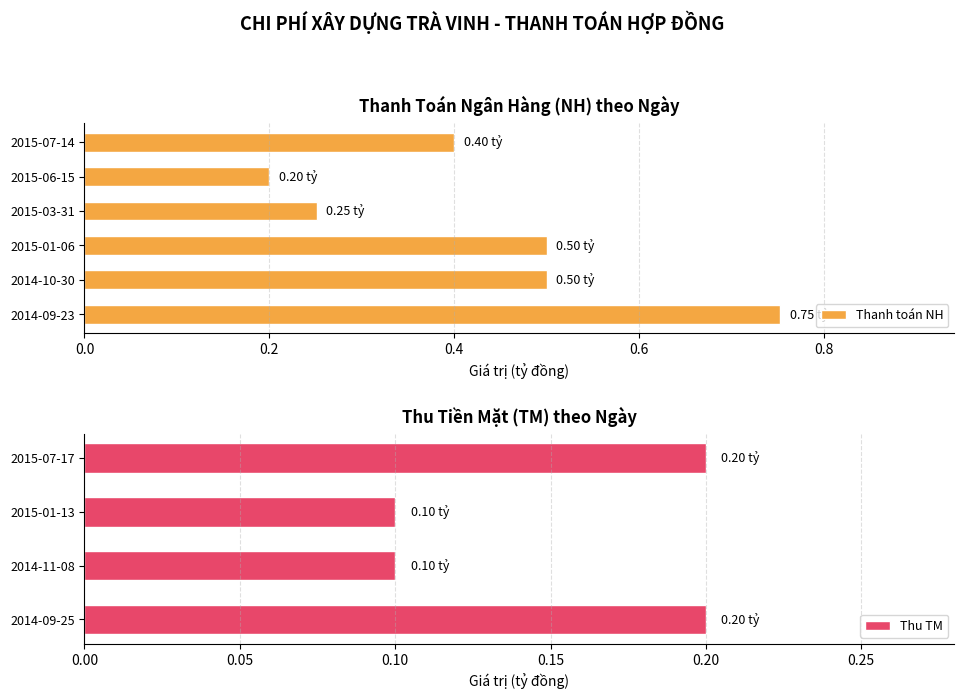

How many categories are shown in the chart?

4